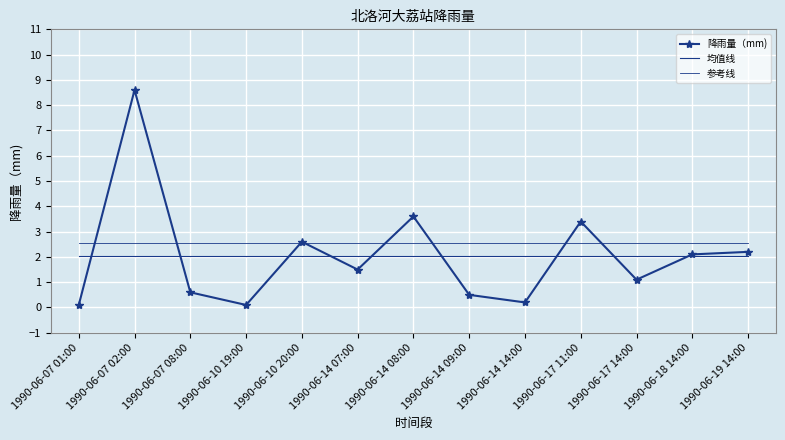

Reading left to right, extract all data points from this chart.

降雨量（mm): 1990-06-07 01:00=0.1	1990-06-07 02:00=8.6	1990-06-07 08:00=0.6	1990-06-10 19:00=0.1	1990-06-10 20:00=2.6	1990-06-14 07:00=1.5	1990-06-14 08:00=3.6	1990-06-14 09:00=0.5	1990-06-14 14:00=0.2	1990-06-17 11:00=3.4	1990-06-17 14:00=1.1	1990-06-18 14:00=2.1	1990-06-19 14:00=2.2
均值线: 1990-06-07 01:00=2.0	1990-06-07 02:00=2.0	1990-06-07 08:00=2.0	1990-06-10 19:00=2.0	1990-06-10 20:00=2.0	1990-06-14 07:00=2.0	1990-06-14 08:00=2.0	1990-06-14 09:00=2.0	1990-06-14 14:00=2.0	1990-06-17 11:00=2.0	1990-06-17 14:00=2.0	1990-06-18 14:00=2.0	1990-06-19 14:00=2.0
参考线: 1990-06-07 01:00=2.5	1990-06-07 02:00=2.5	1990-06-07 08:00=2.5	1990-06-10 19:00=2.5	1990-06-10 20:00=2.5	1990-06-14 07:00=2.5	1990-06-14 08:00=2.5	1990-06-14 09:00=2.5	1990-06-14 14:00=2.5	1990-06-17 11:00=2.5	1990-06-17 14:00=2.5	1990-06-18 14:00=2.5	1990-06-19 14:00=2.5